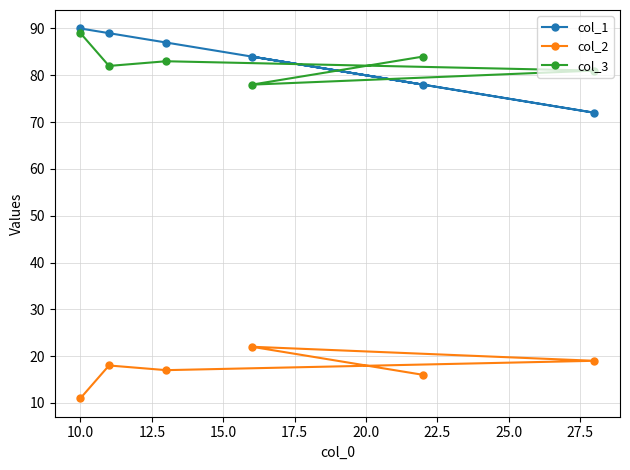

What is the minimum value for col_1?

72